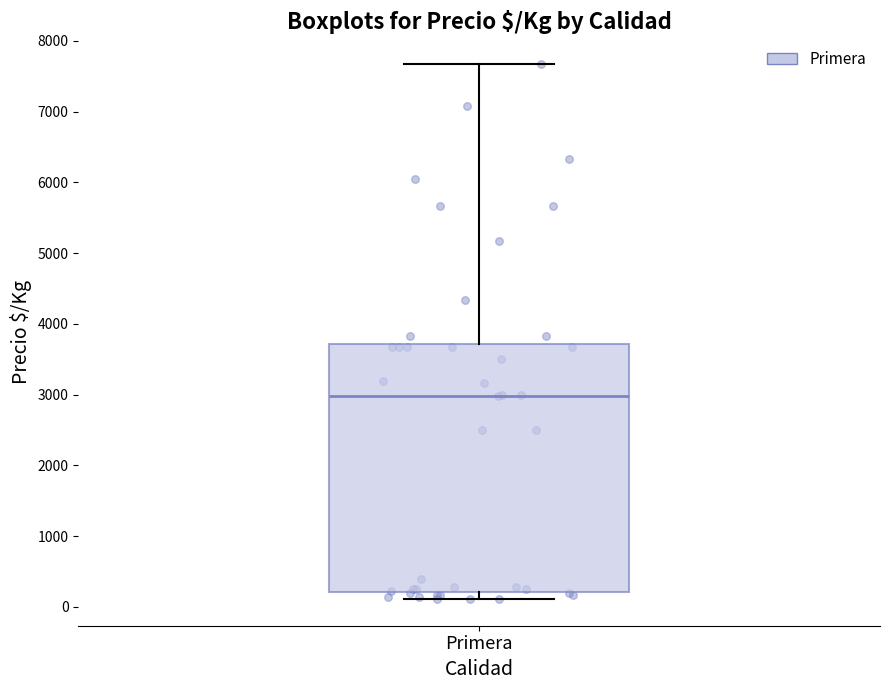

Transcribe this box plot: give where the median line is, the range the box spans, and where the two whiskers end, as read against the y-axis. The values are not printed on the chart, so give them approximately, as read against the axis.

median 3000, box 200 to 3700, whiskers 100 to 7700